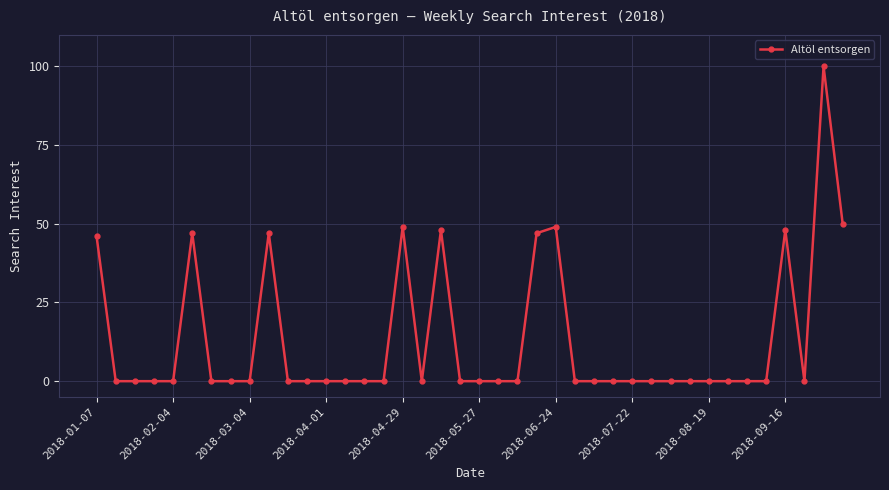

What is the value of the 10th point from the left?

47